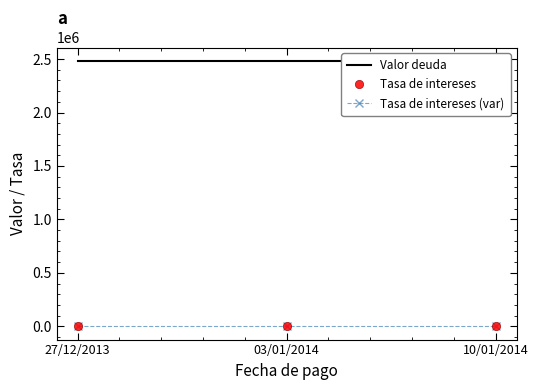

Does the chart have visible grid lines?

No